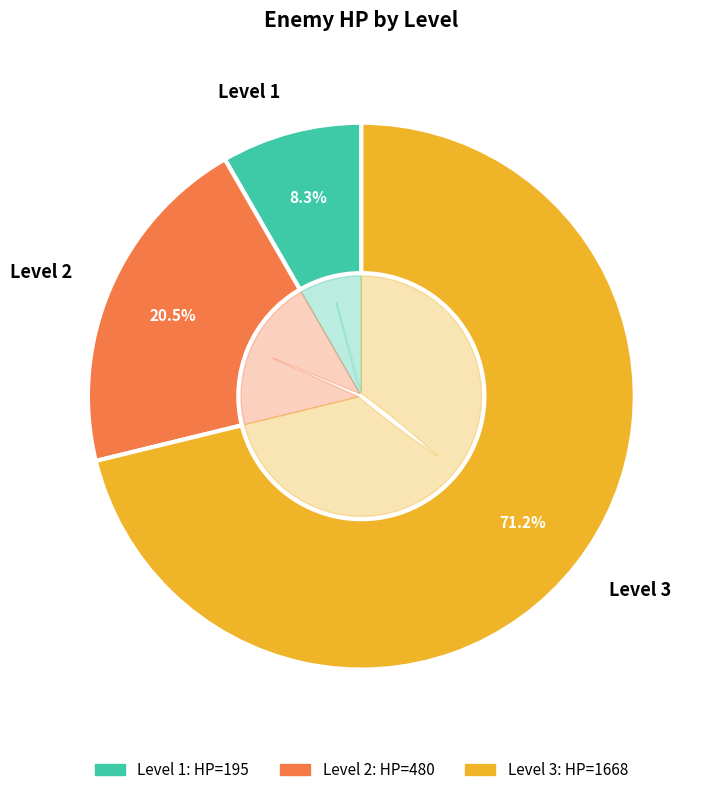

What percentage is the Level 1 slice, to the nearest percent?

8%